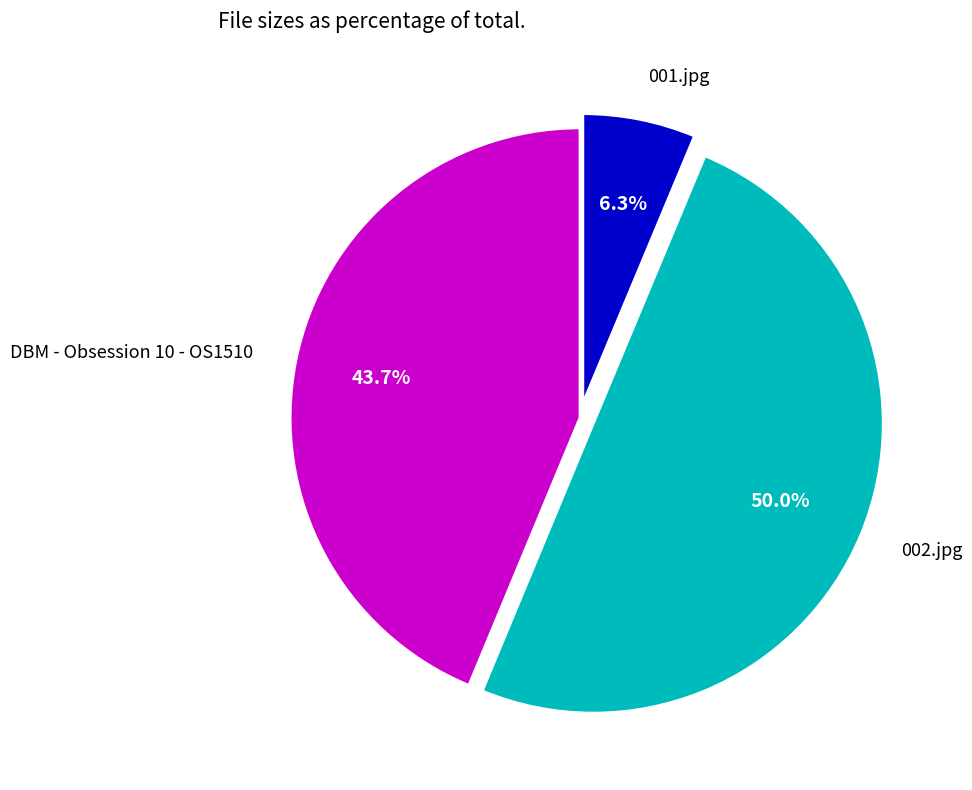

What percentage do 002.jpg and DBM - Obsession 10 - OS1510 together represent?

93.7%